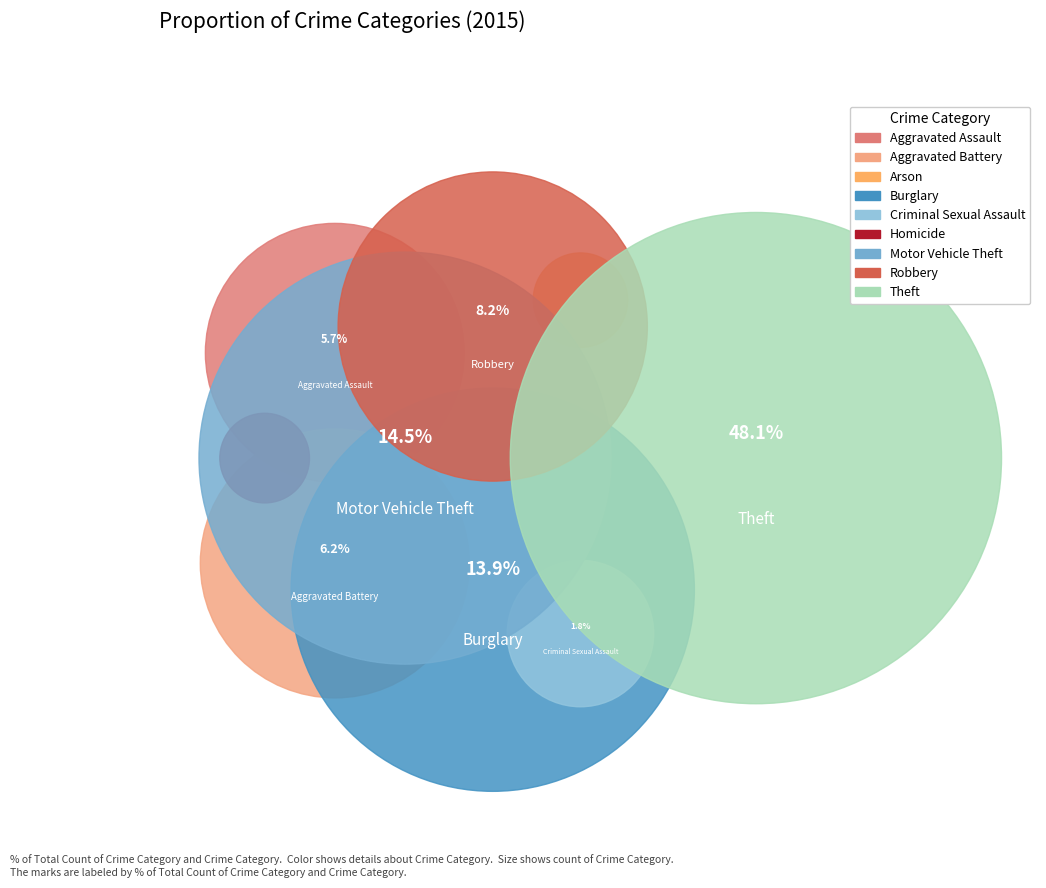

The Aggravated Battery slice represents 6% of the pie. True or false?

True